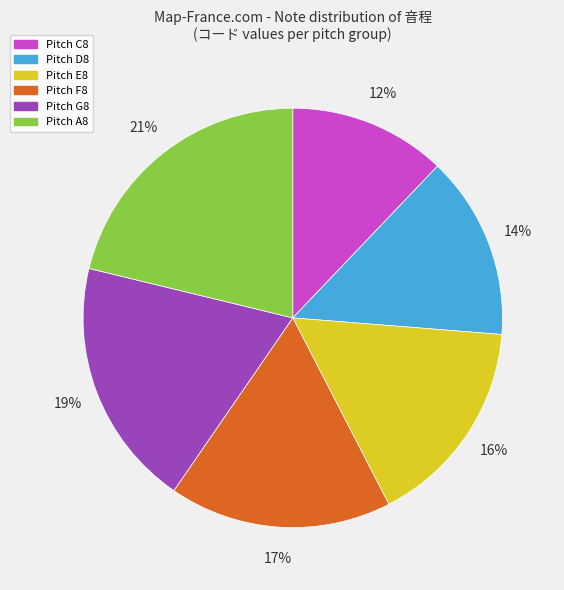

To the nearest percent, what is the average slice percentage?

17%